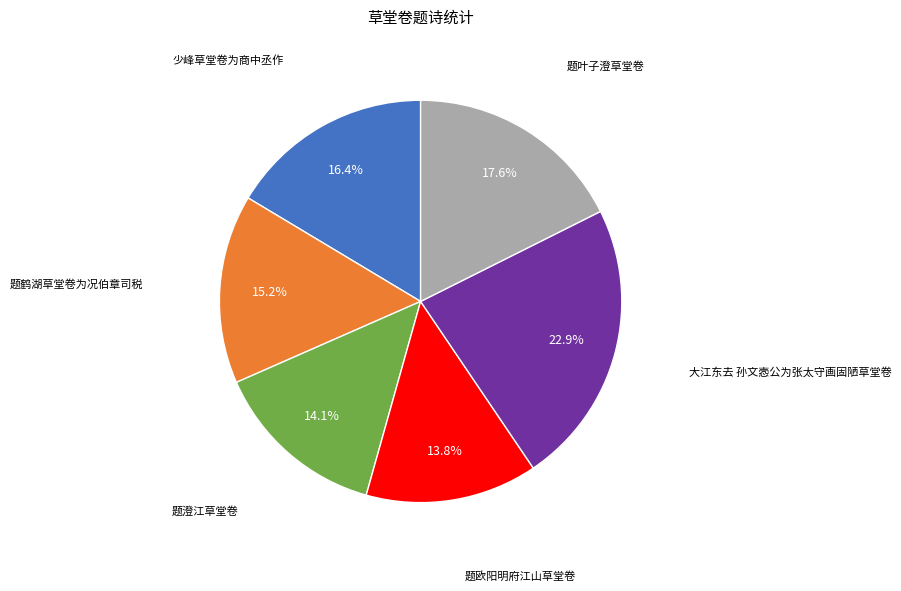

How many segments does this pie chart have?

6